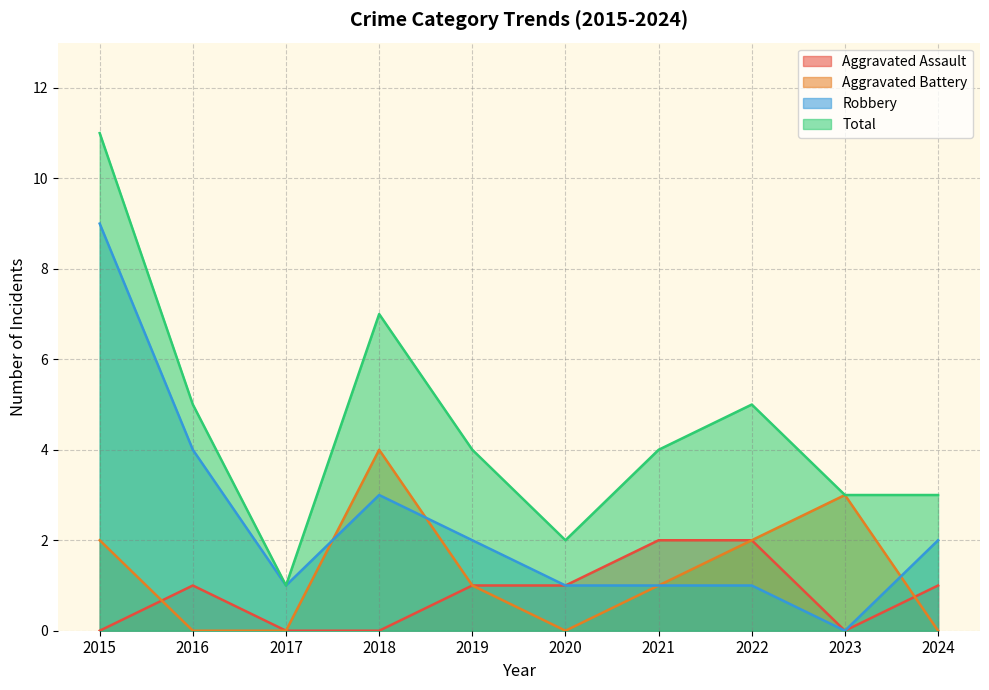

Reading left to right, transcribe all the data shown in this chart.

Aggravated Assault: 2015=0	2016=1	2017=0	2018=0	2019=1	2020=1	2021=2	2022=2	2023=0	2024=1
Aggravated Battery: 2015=2	2016=0	2017=0	2018=4	2019=1	2020=0	2021=1	2022=2	2023=3	2024=0
Robbery: 2015=9	2016=4	2017=1	2018=3	2019=2	2020=1	2021=1	2022=1	2023=0	2024=2
Total: 2015=11	2016=5	2017=1	2018=7	2019=4	2020=2	2021=4	2022=5	2023=3	2024=3